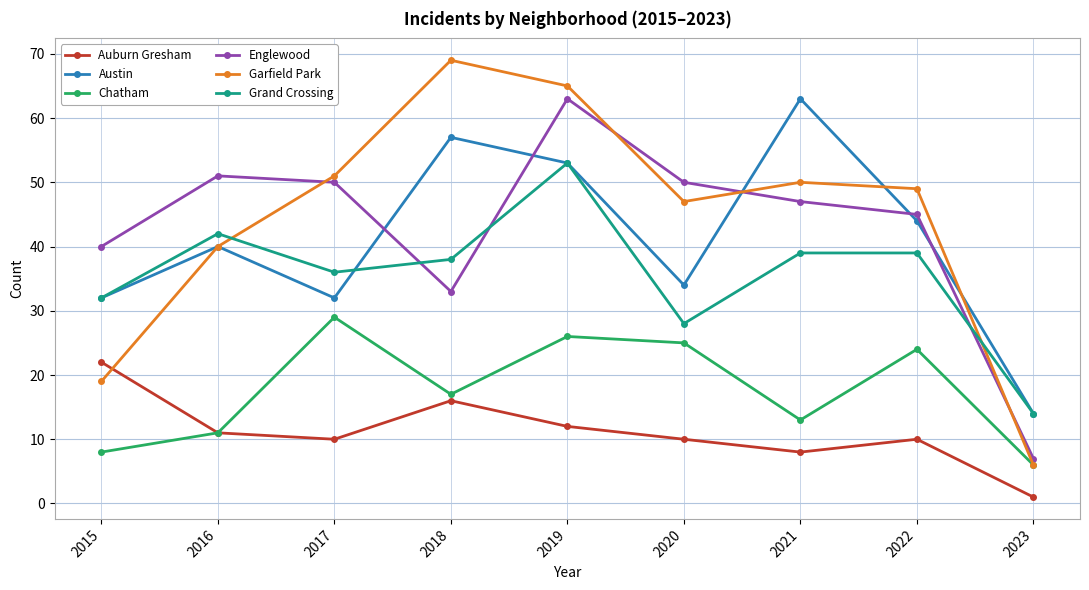

At which category does the chart reach its peak across all series?

2018